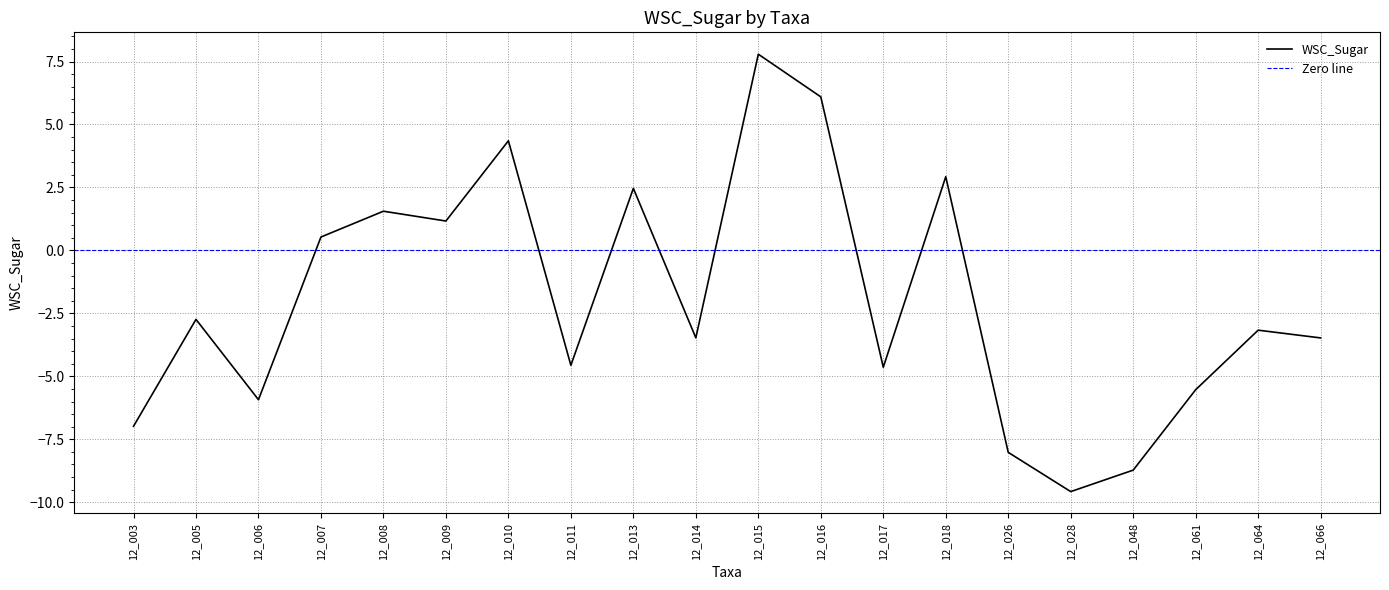

Between 12_015 and 12_017, which is larger?

12_015